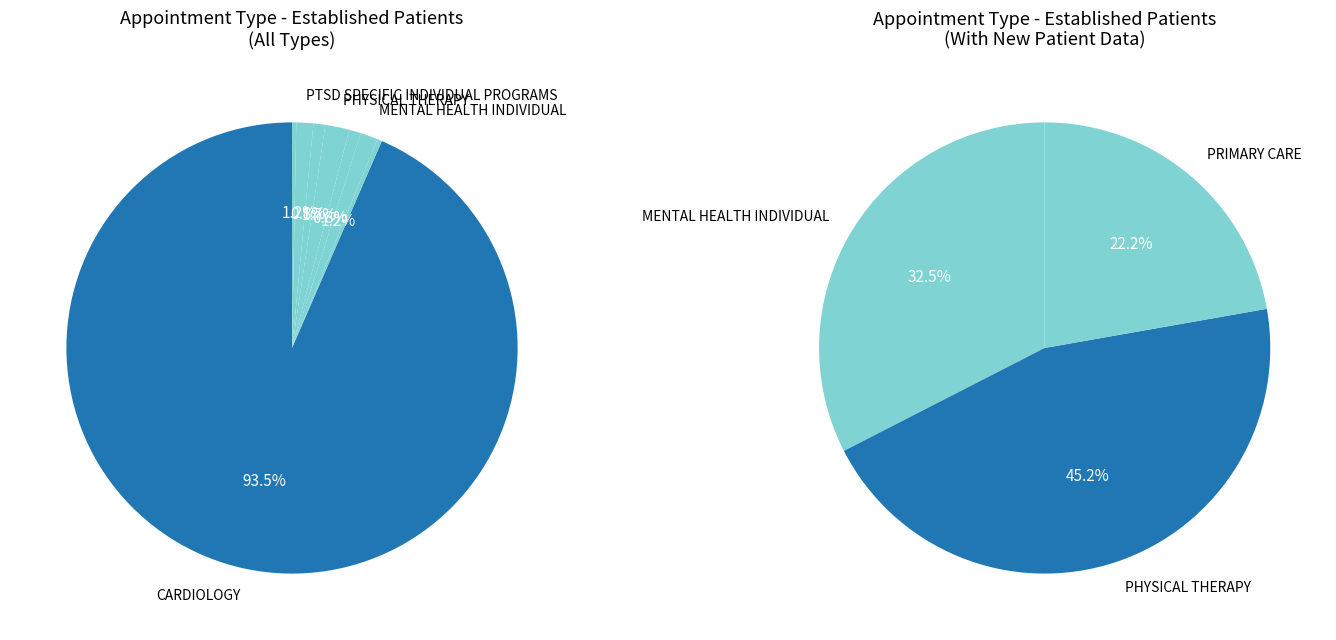

Is it true that SUBSTANCE USE DISORDER INDIVIDUAL is 8% of the pie?

False